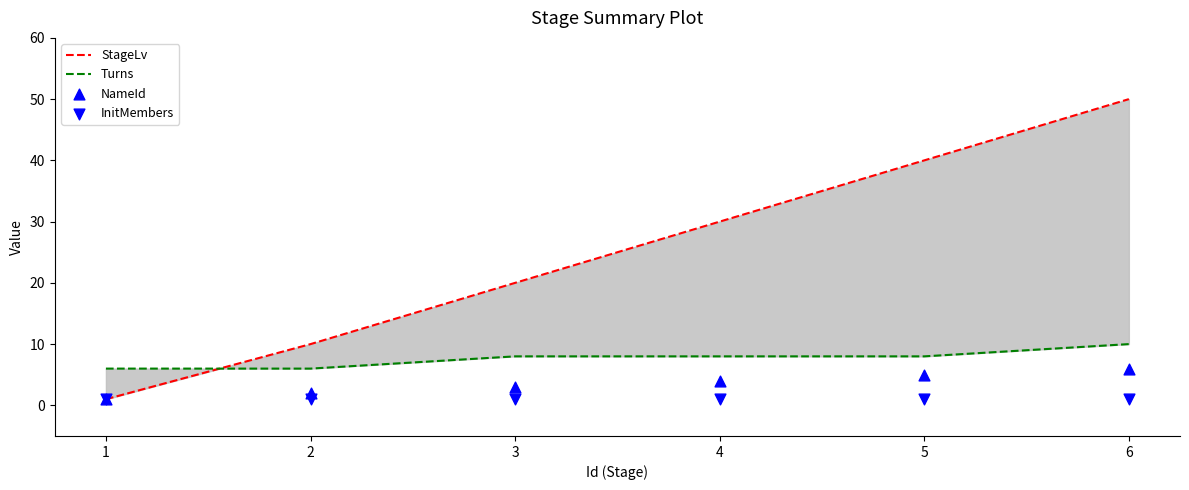

Which series has the widest spread of Y values?

StageLv